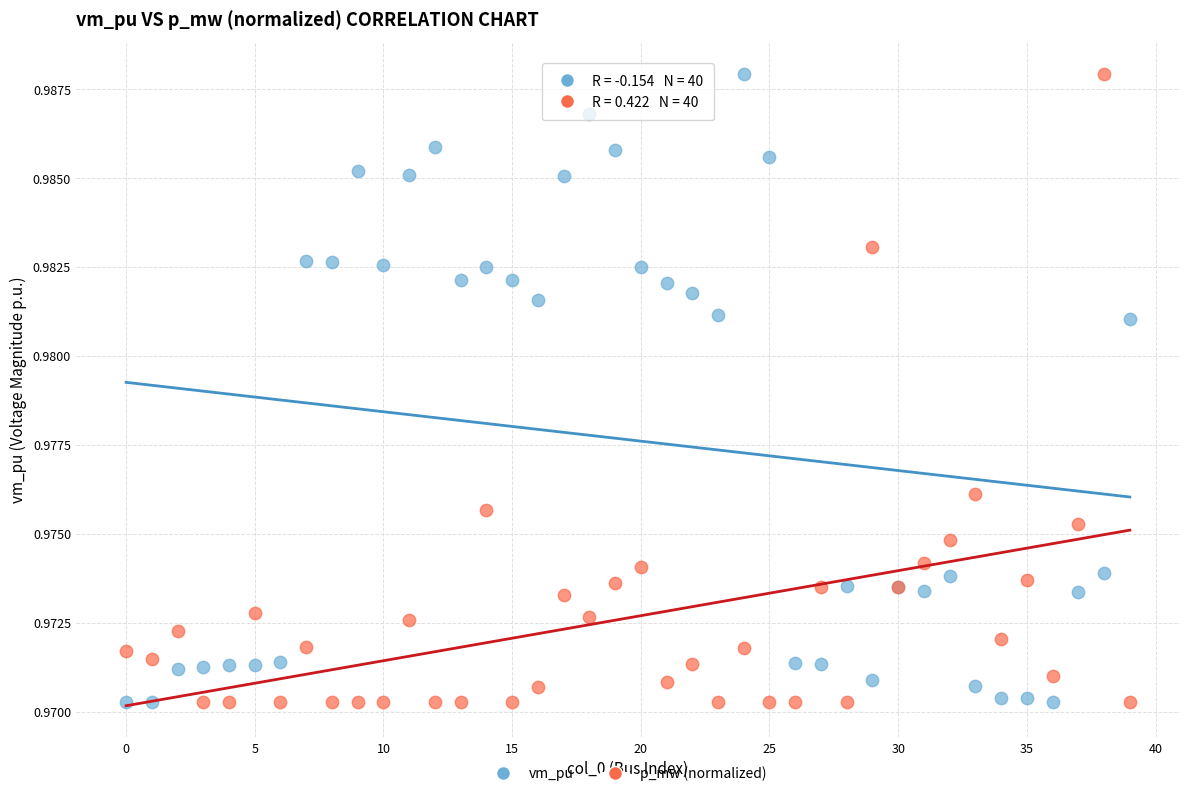

What are all the series names shown in the legend?

vm_pu, p_mw (normalized)